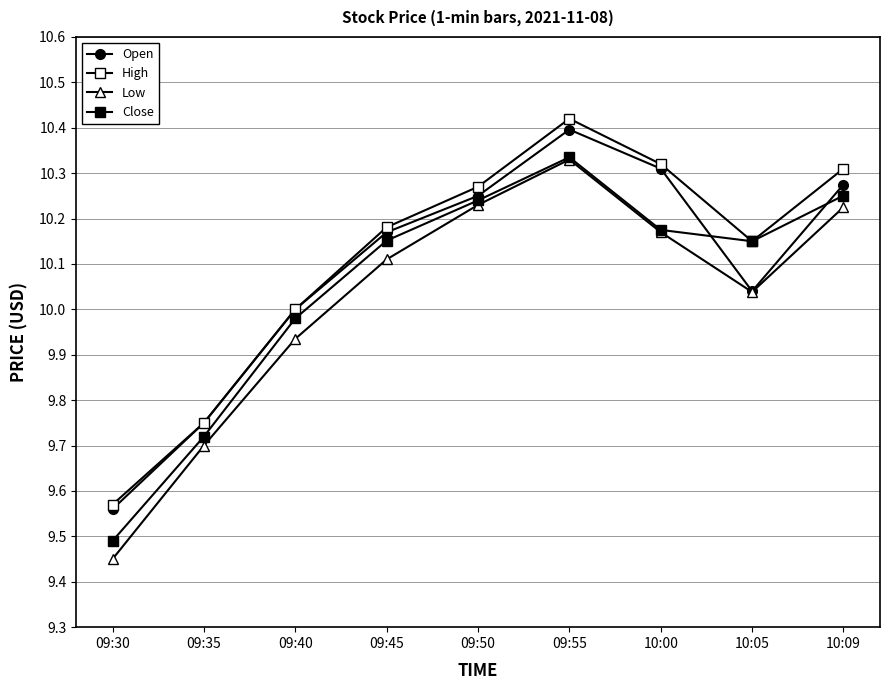

How many categories are shown in the chart?

9